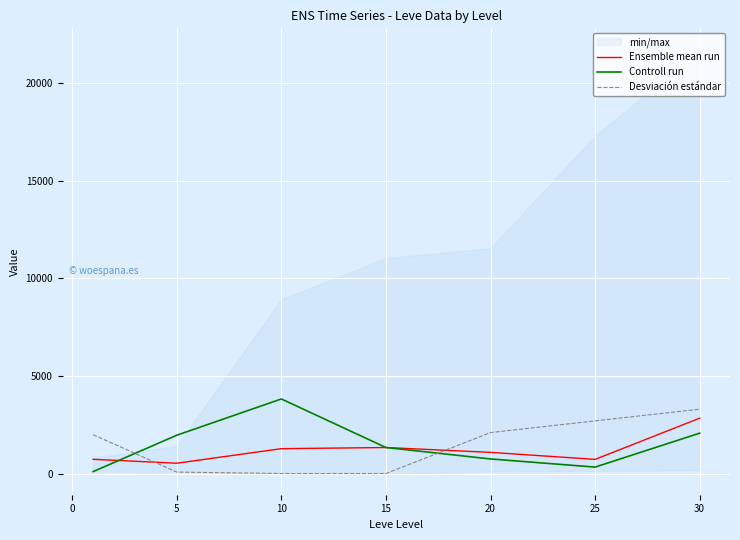

What is the average value of the Ensemble mean run series?

1216.0